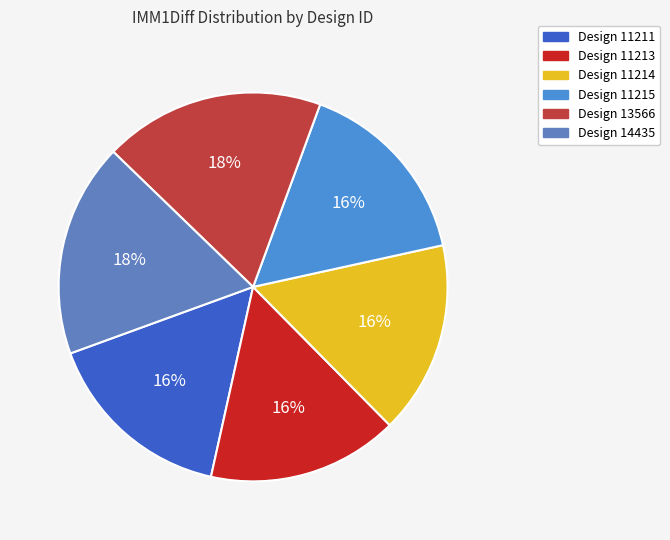

How many segments does this pie chart have?

6